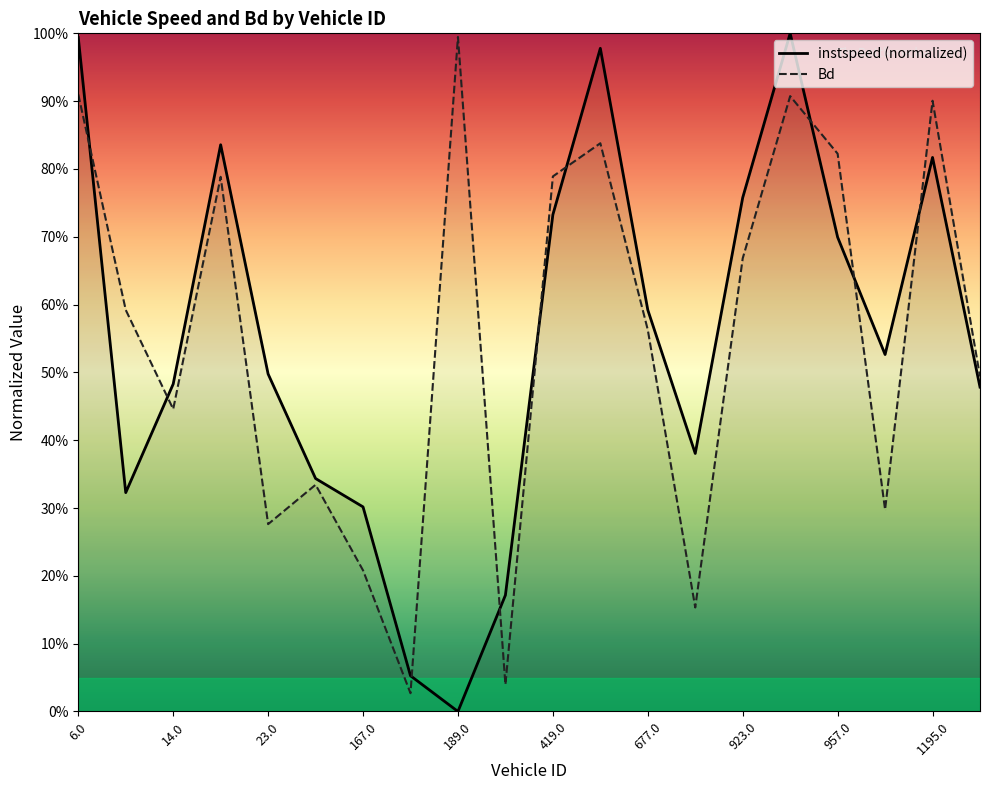

List the series in order of their overall mean, lowest first.

instspeed (normalized), Bd